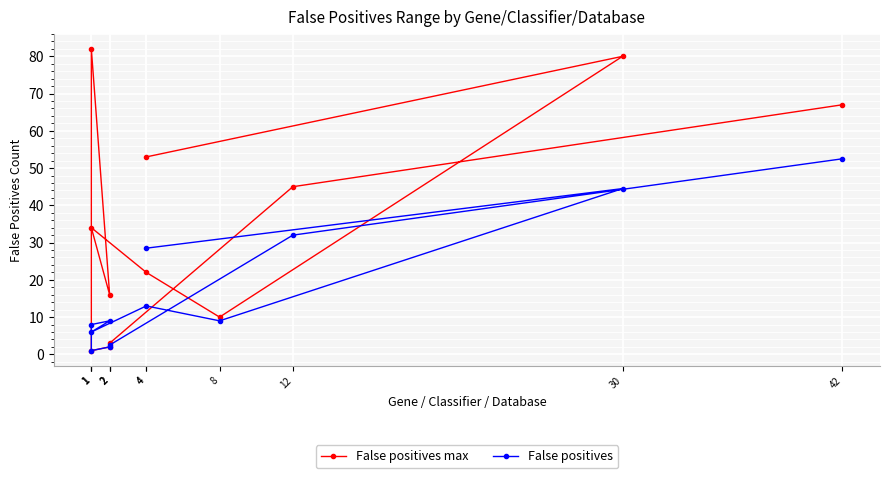

Reading left to right, extract all data points from this chart.

False positives max: 53.0	80.0	10.0	22.0	34.0	16.0	82.0	1.0	2.0	3.0	45.0	67.0
False positives: 28.5	44.5	9.0	13.0	6.0	9.0	8.0	1.0	2.0	2.5	32.0	52.5